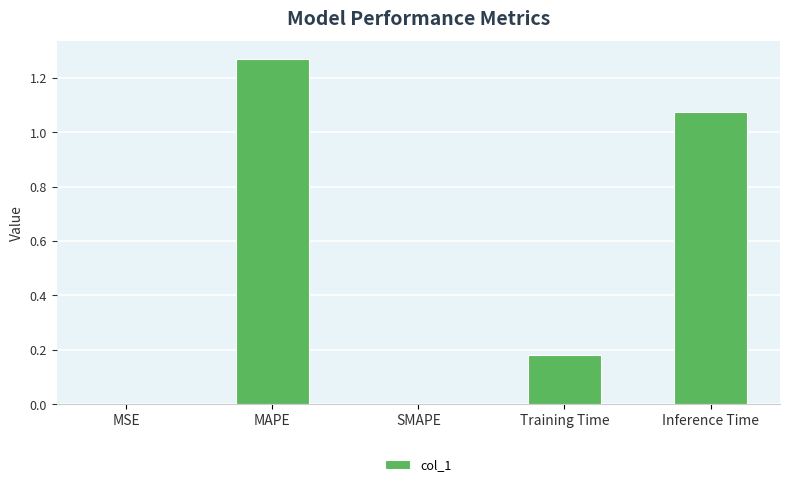

At which category does the chart reach its peak across all series?

MAPE